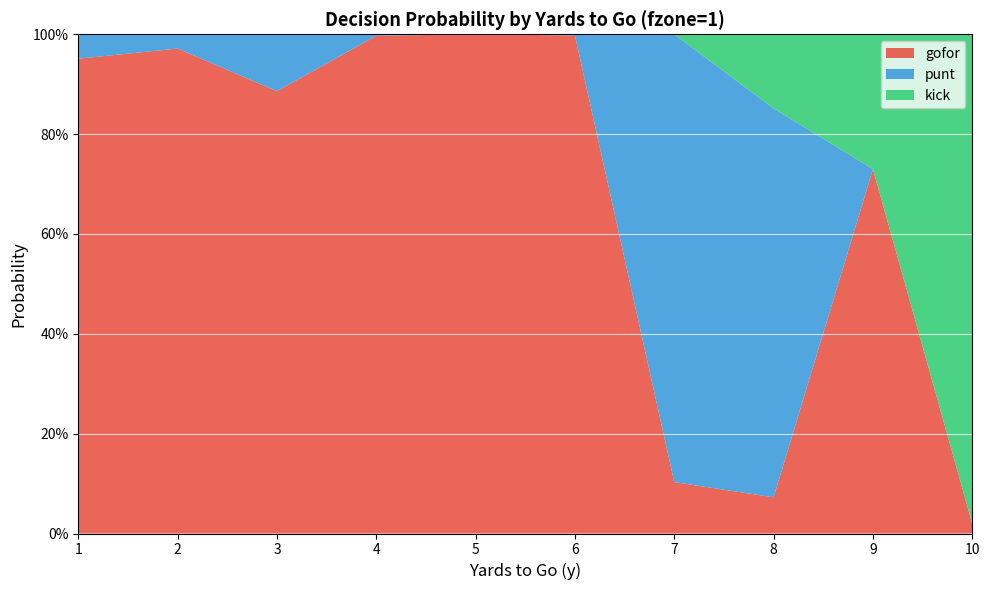

Reading right to left, extract all data points from this chart.

gofor: 10=0.0	9=0.7	8=0.1	7=0.1	6=1.0	5=1.0	4=1.0	3=0.9	2=1.0	1=1.0
punt: 10=0.0	9=0.0	8=0.8	7=0.9	6=0.0	5=0.0	4=0.0	3=0.1	2=0.0	1=0.0
kick: 10=1.0	9=0.3	8=0.1	7=0.0	6=0.0	5=0.0	4=0.0	3=0.0	2=0.0	1=0.0